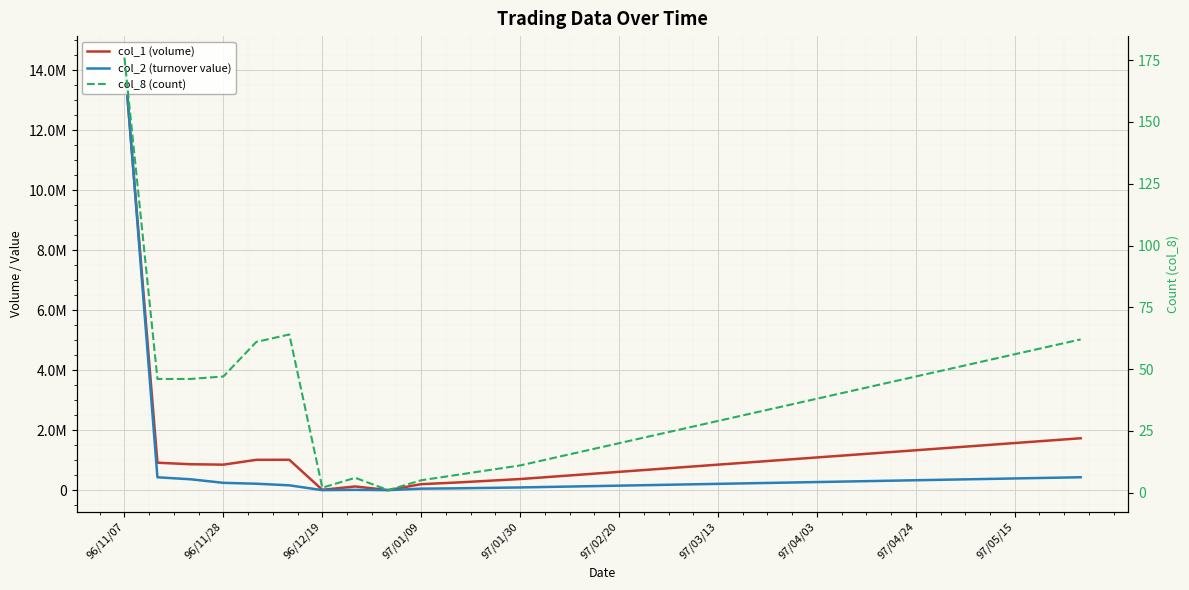

How many values in the col_2 (turnover value) series are below 230000?

15